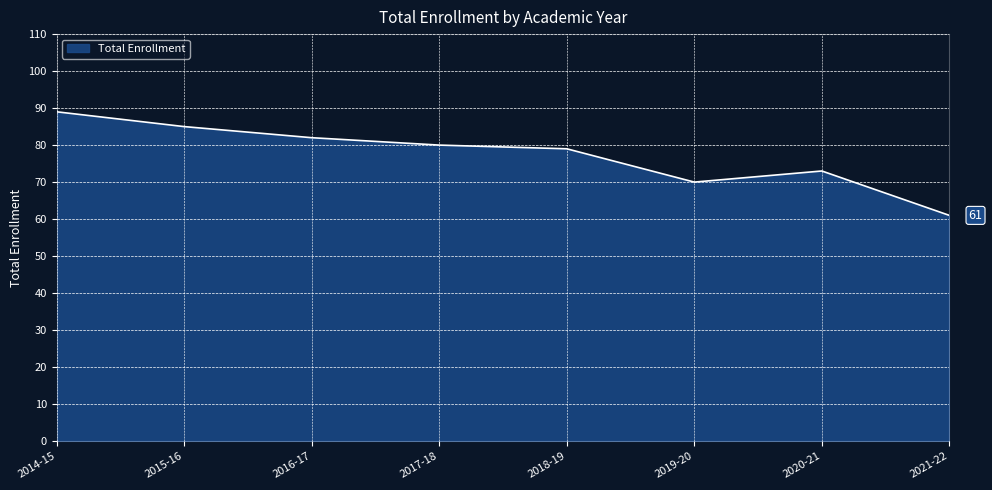

Rank the categories by value from lowest to highest.

2021-22, 2019-20, 2020-21, 2018-19, 2017-18, 2016-17, 2015-16, 2014-15